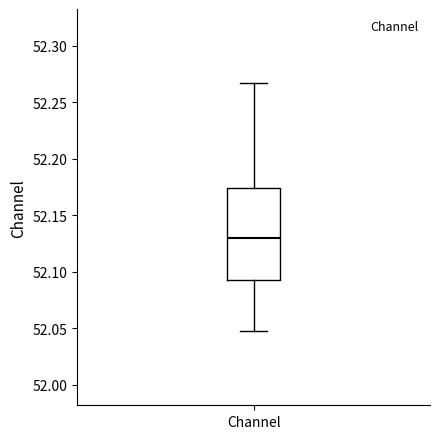

Transcribe this box plot: give where the median line is, the range the box spans, and where the two whiskers end, as read against the y-axis. The values are not printed on the chart, so give them approximately, as read against the axis.

median 52.130, box 52.095 to 52.175, whiskers 52.045 to 52.265